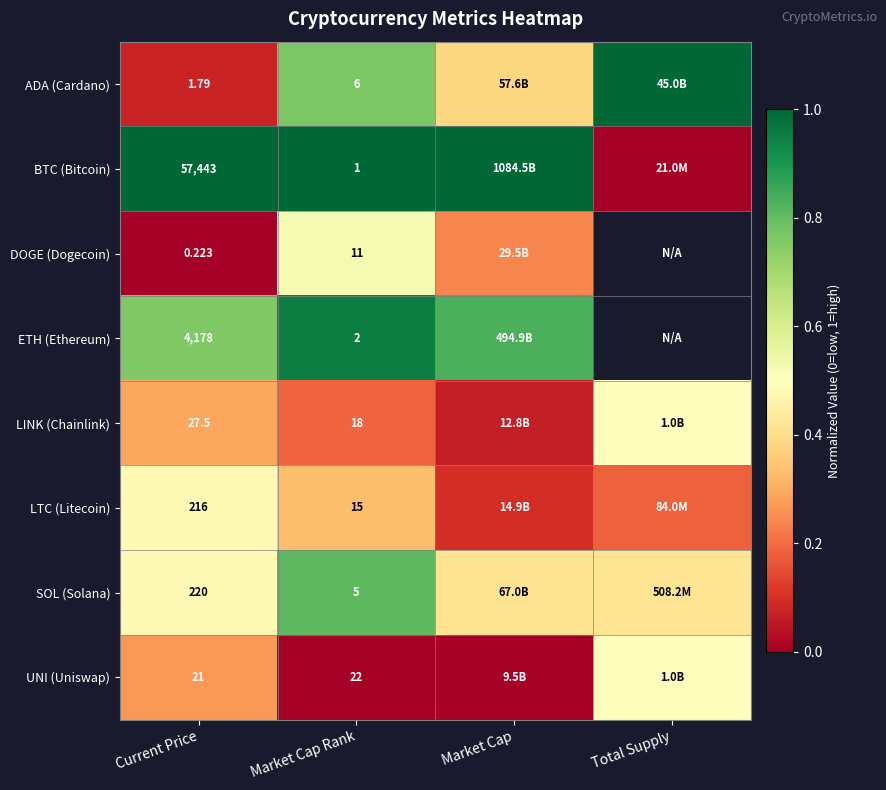

Rank the series at Current Price from highest to lowest value.

BTC (Bitcoin), ETH (Ethereum), SOL (Solana), LTC (Litecoin), LINK (Chainlink), UNI (Uniswap), ADA (Cardano), DOGE (Dogecoin)